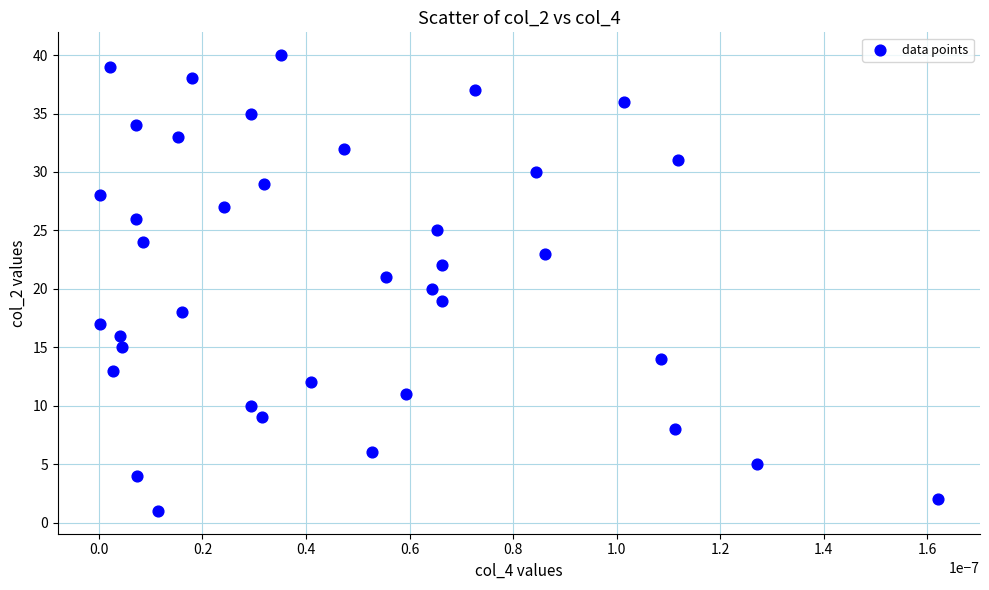

What is the range of Y values (max minus min)?

39